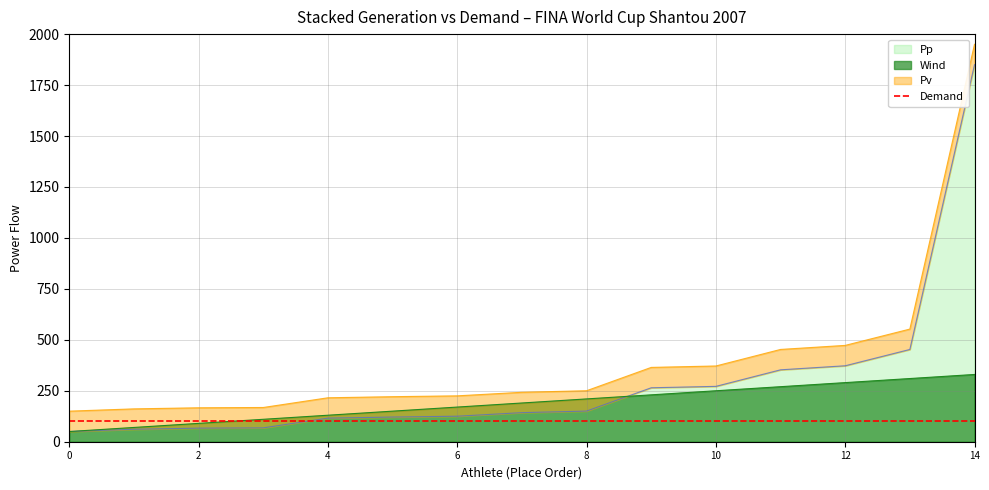

Where is Wind nearest to the value 190?

Natalie Du Toit